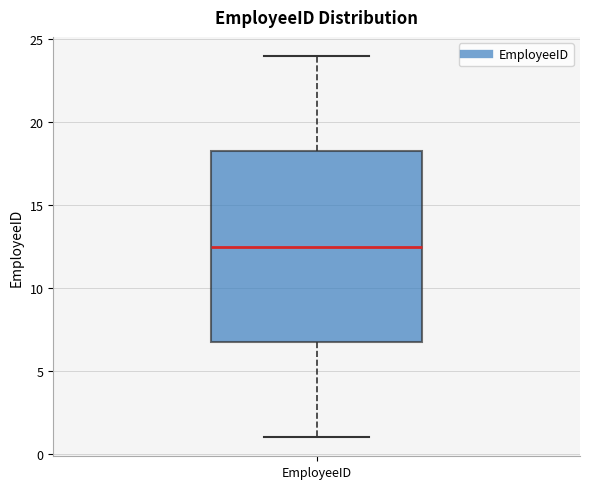

Where does the median line of the box for EmployeeID sit on the y-axis? The values are not printed on the chart, so give them approximately, as read against the axis.

12.5